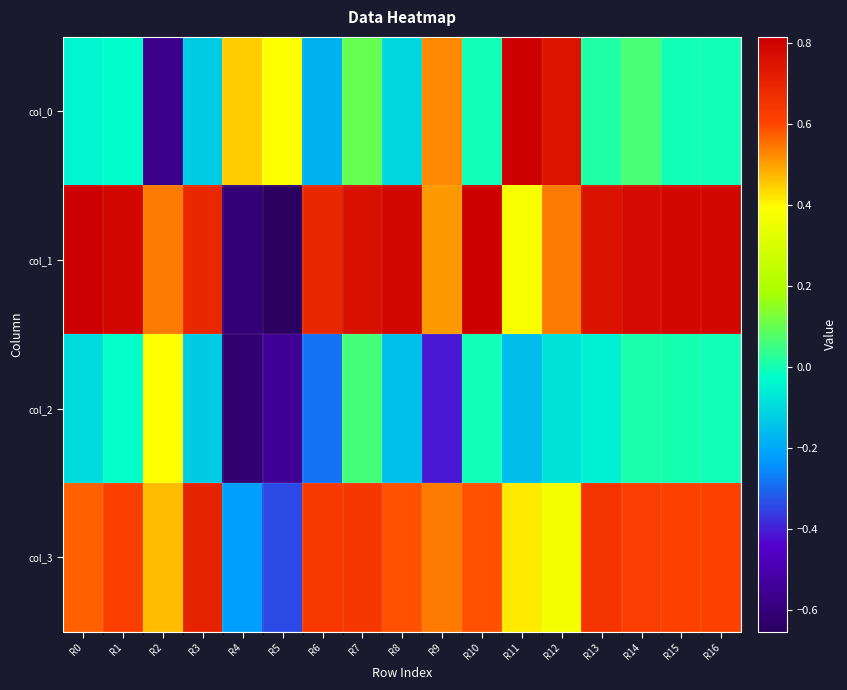

What is the spread (max minus min) of values at R5?

1.0